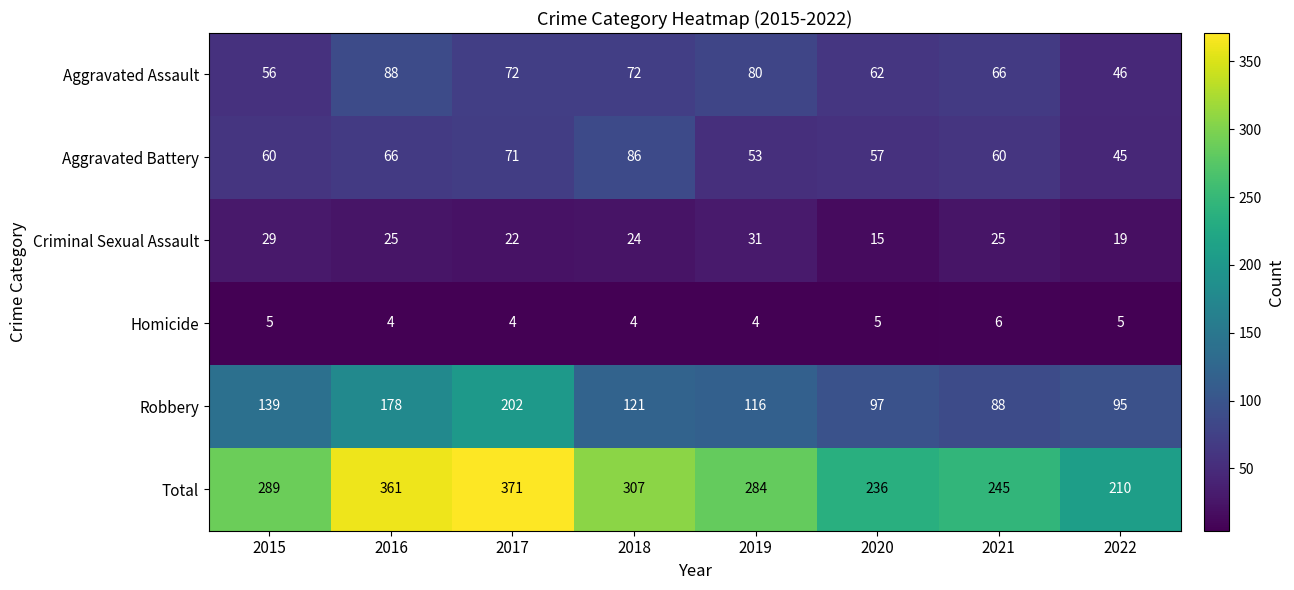

Which category has the lowest value in the Robbery series?

2021